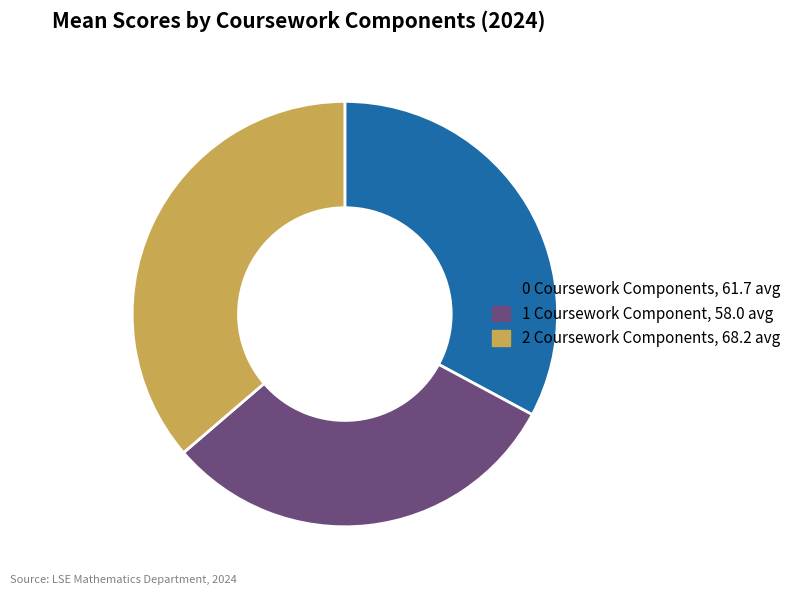

Is there any slice that represents more than half of the pie?

No